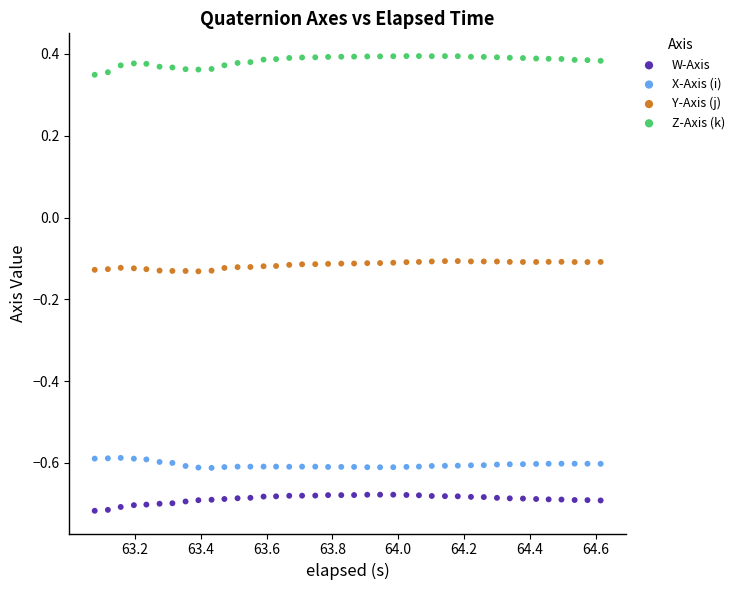

What are all the series names shown in the legend?

W-Axis, X-Axis (i), Y-Axis (j), Z-Axis (k)